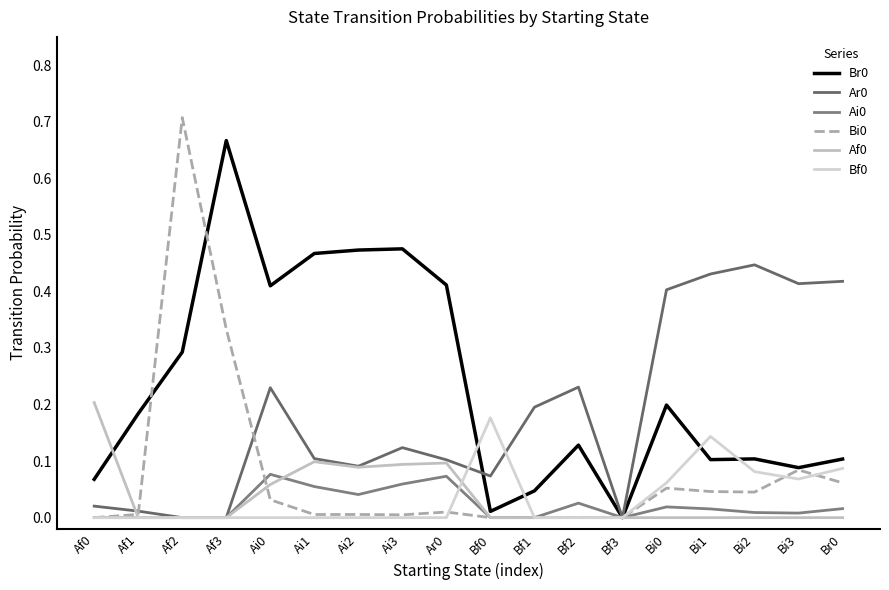

True or false: Ai0 and Af0 intersect in this chart.

True